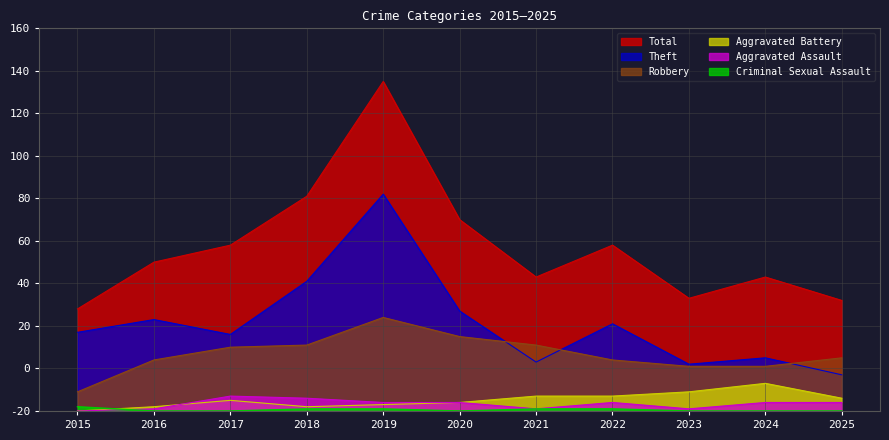

Does the chart have visible grid lines?

Yes